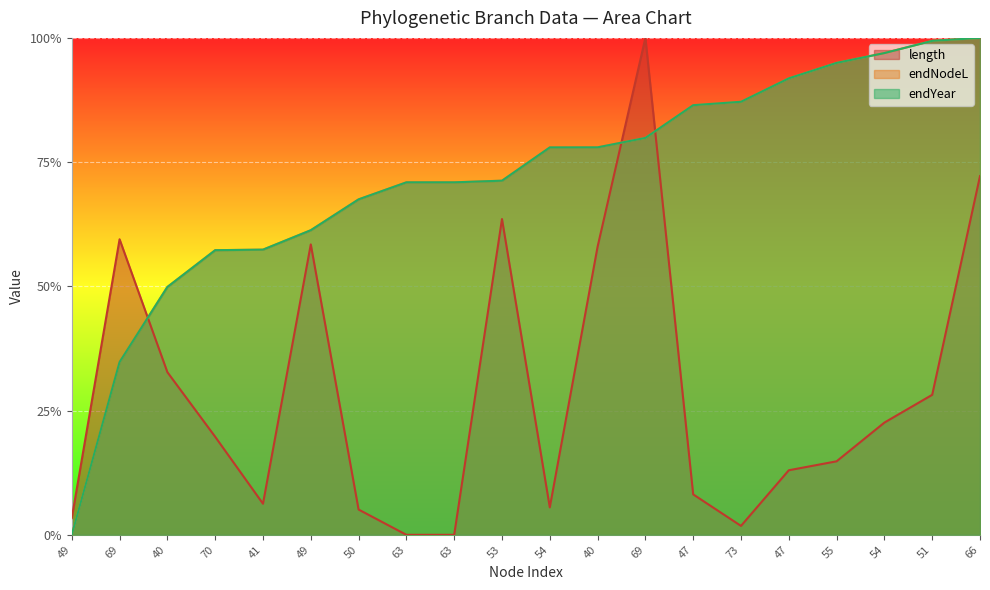

Between which two adjacent categories do endYear and length first intersect?

69 and 40